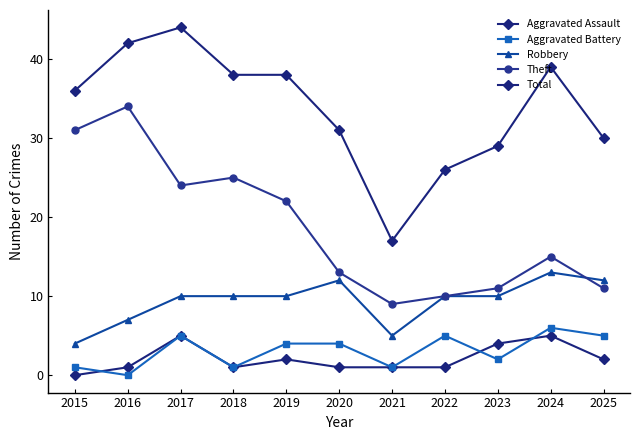

Which series has the largest total across all categories?

Total